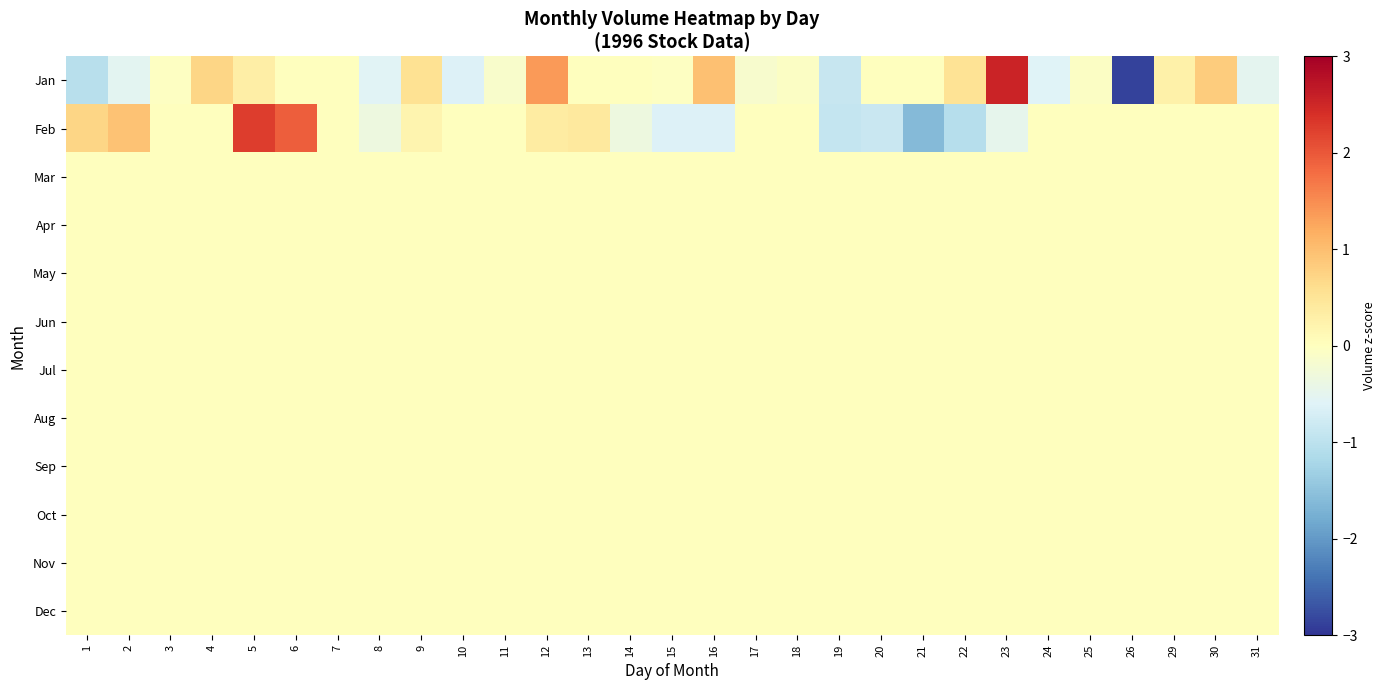

Which has a higher value, 10 or 23?

23